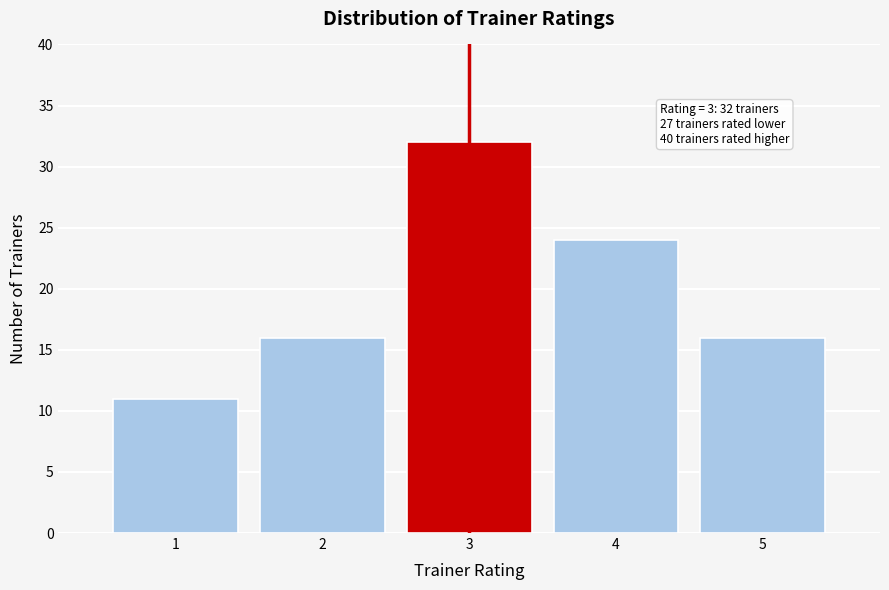

Reading right to left, what are all the values shown in this chart?

16	24	32	16	11